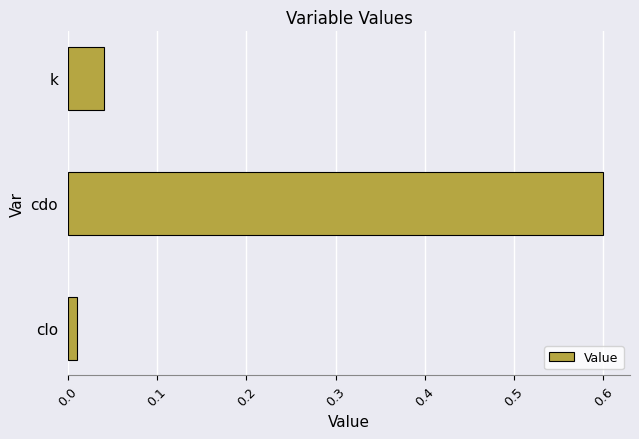

What is the difference between the maximum and minimum values?

0.6